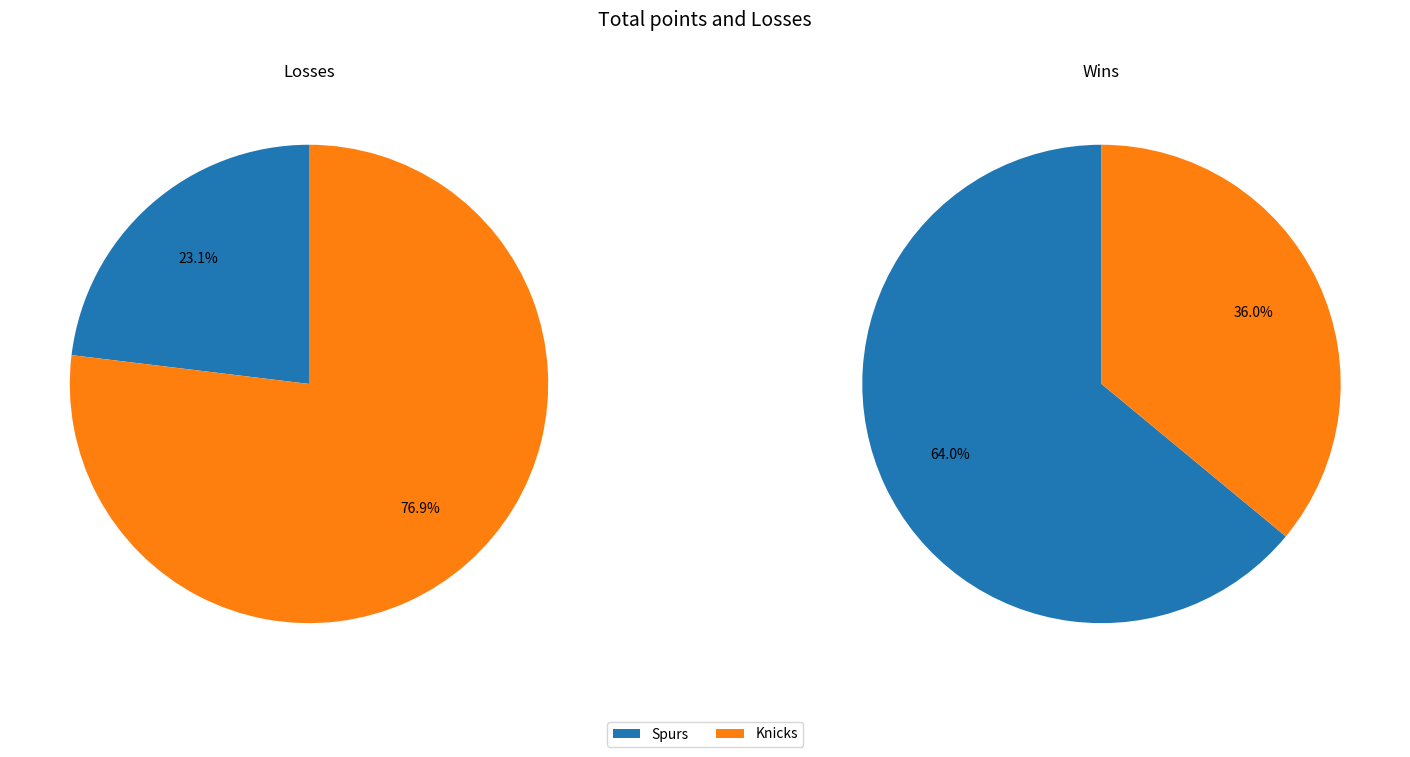

How many segments does this pie chart have?

2